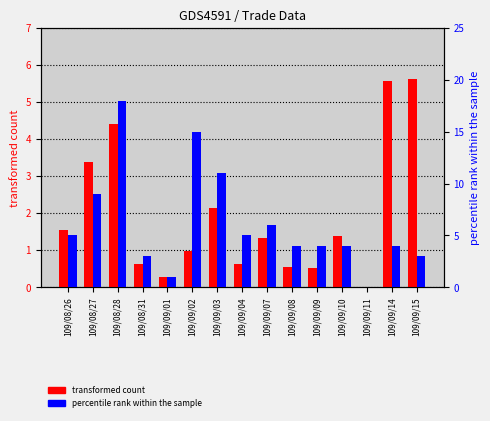

True or false: percentile rank within the sample (col_8) has a value of 23.5 at 109/08/28.

False